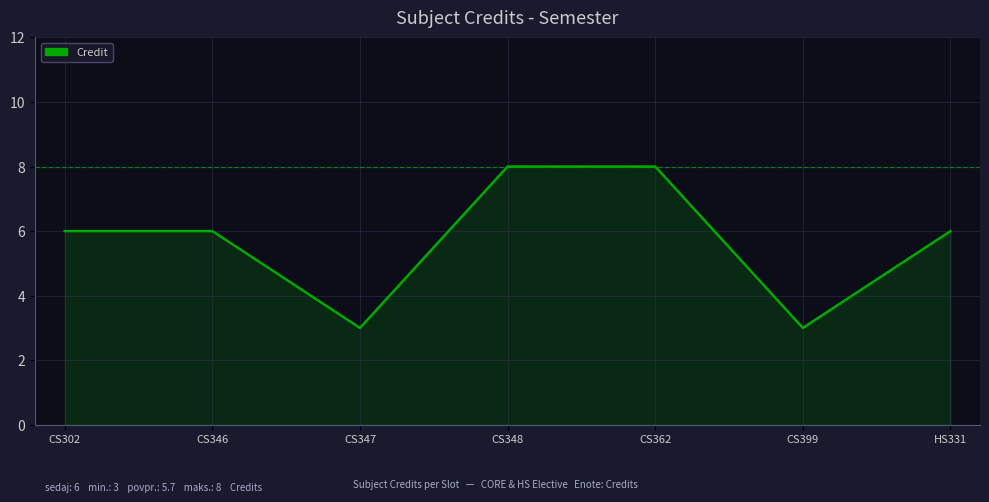

Read the value at CS346.

6